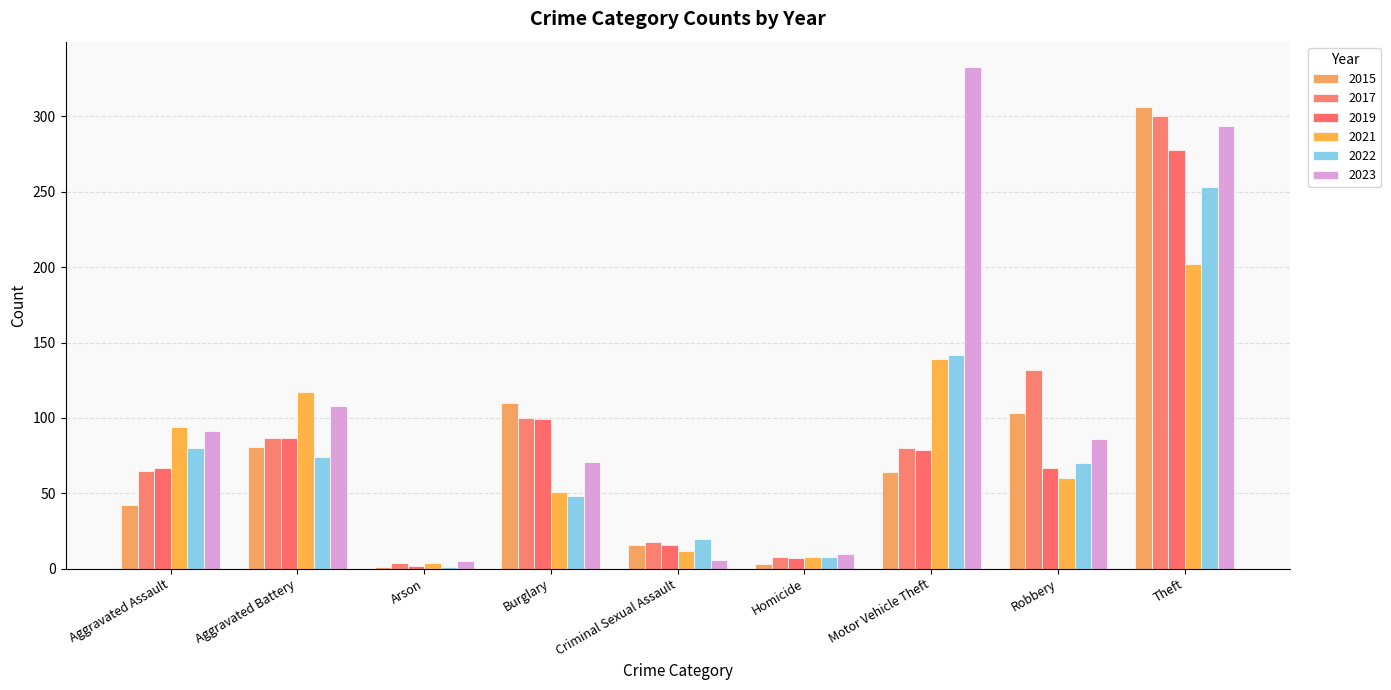

What is the minimum value shown in the chart?

1